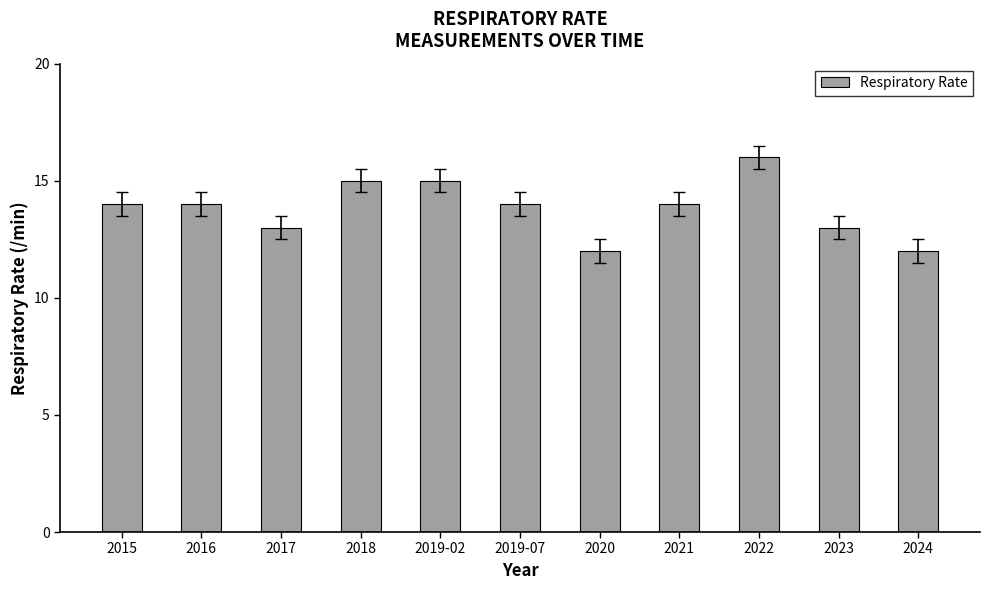

Read the value at 2016.

14